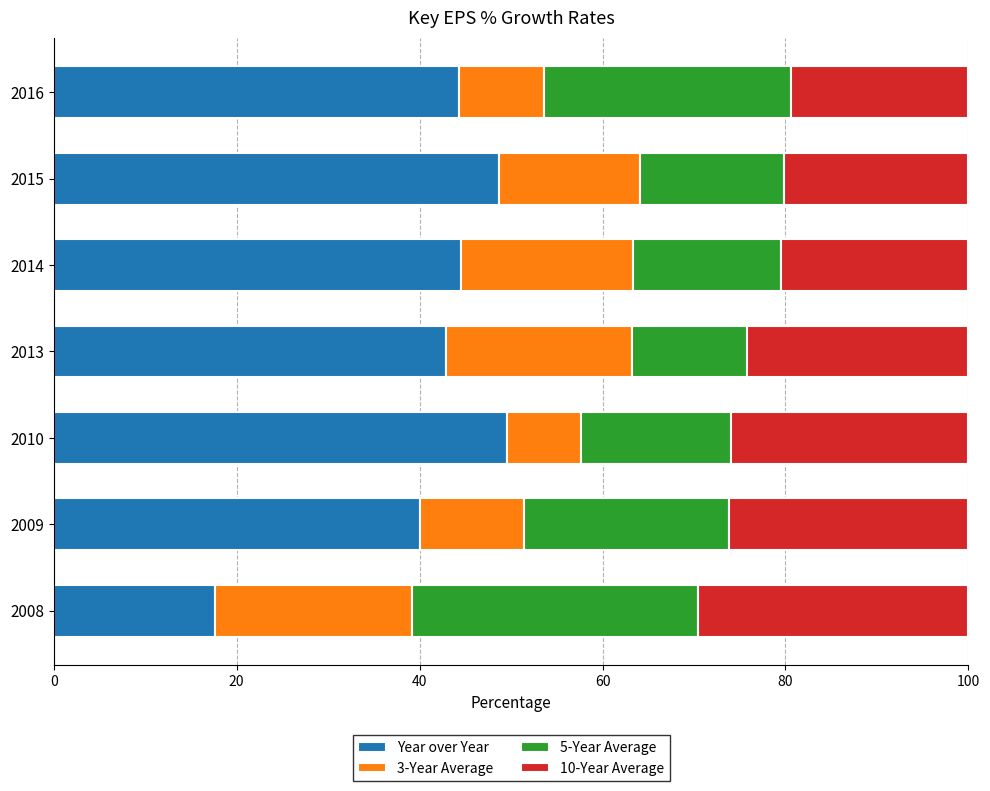

What is the sum of the Year over Year values at 2015 and 2013?

91.5